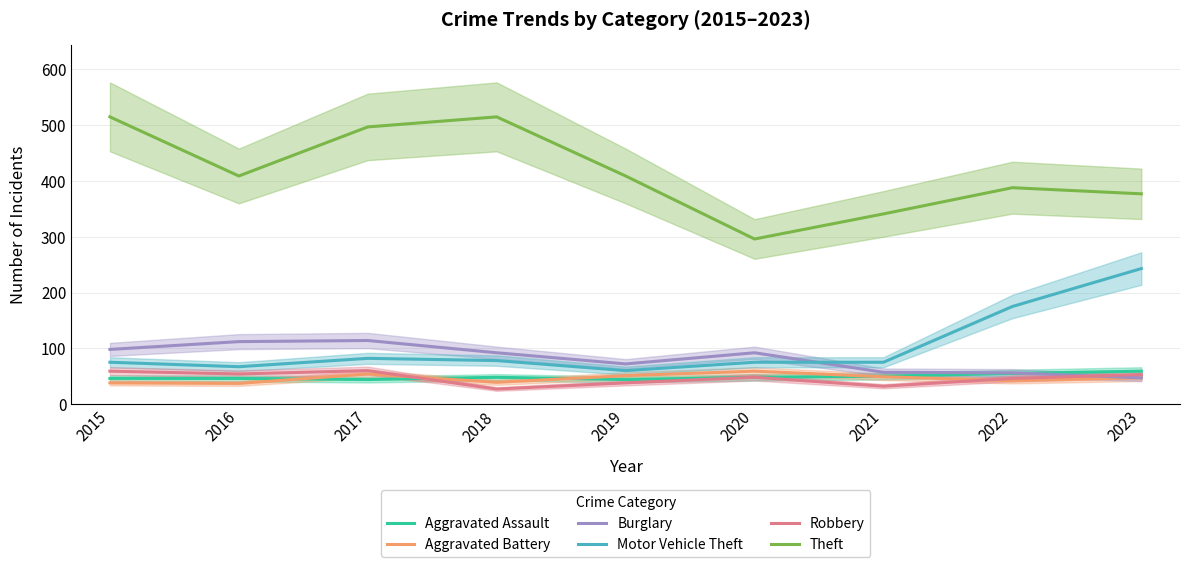

True or false: Burglary and Theft intersect in this chart.

False